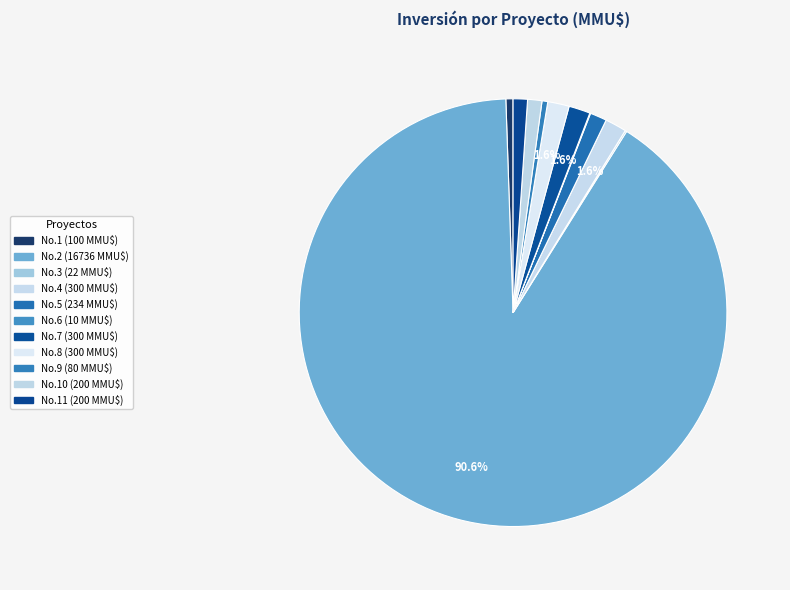

Rank the categories by value from highest to lowest.

2, 4, 7, 8, 5, 10, 11, 1, 9, 3, 6